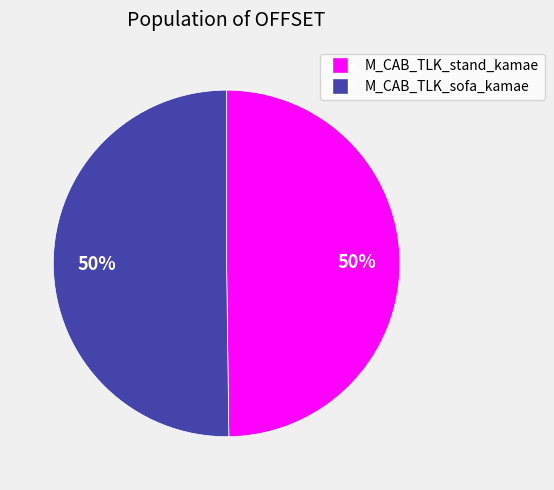

Count the number of slices in the pie.

2